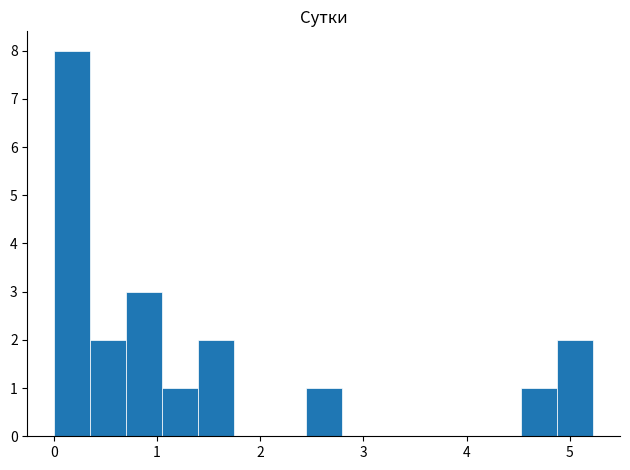

Read against the x-axis, roughly where is the centre of the tallest bar?

0.2